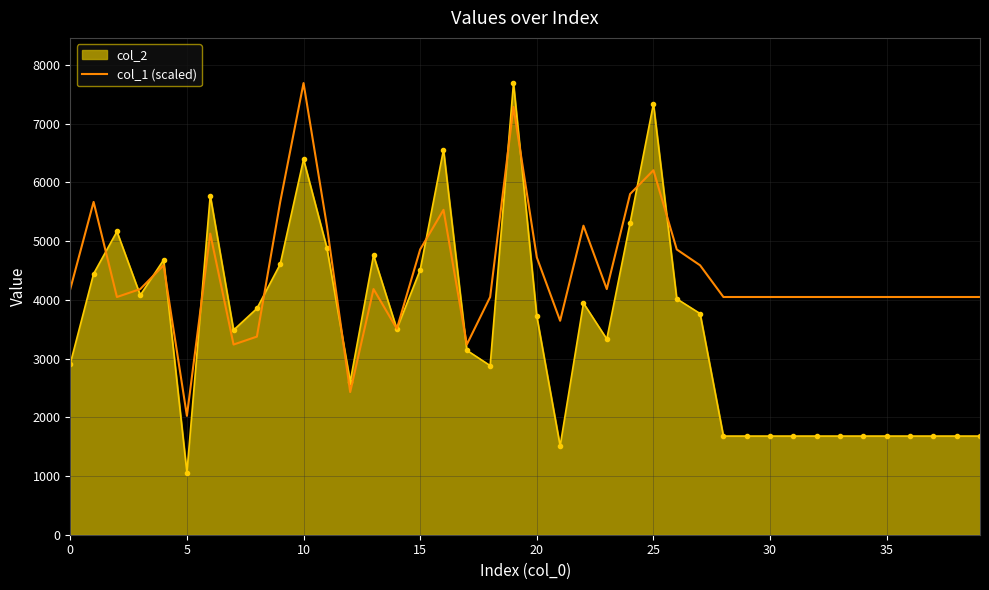

Rank the series by their average value, from highest to lowest.

col_1 (scaled), col_2